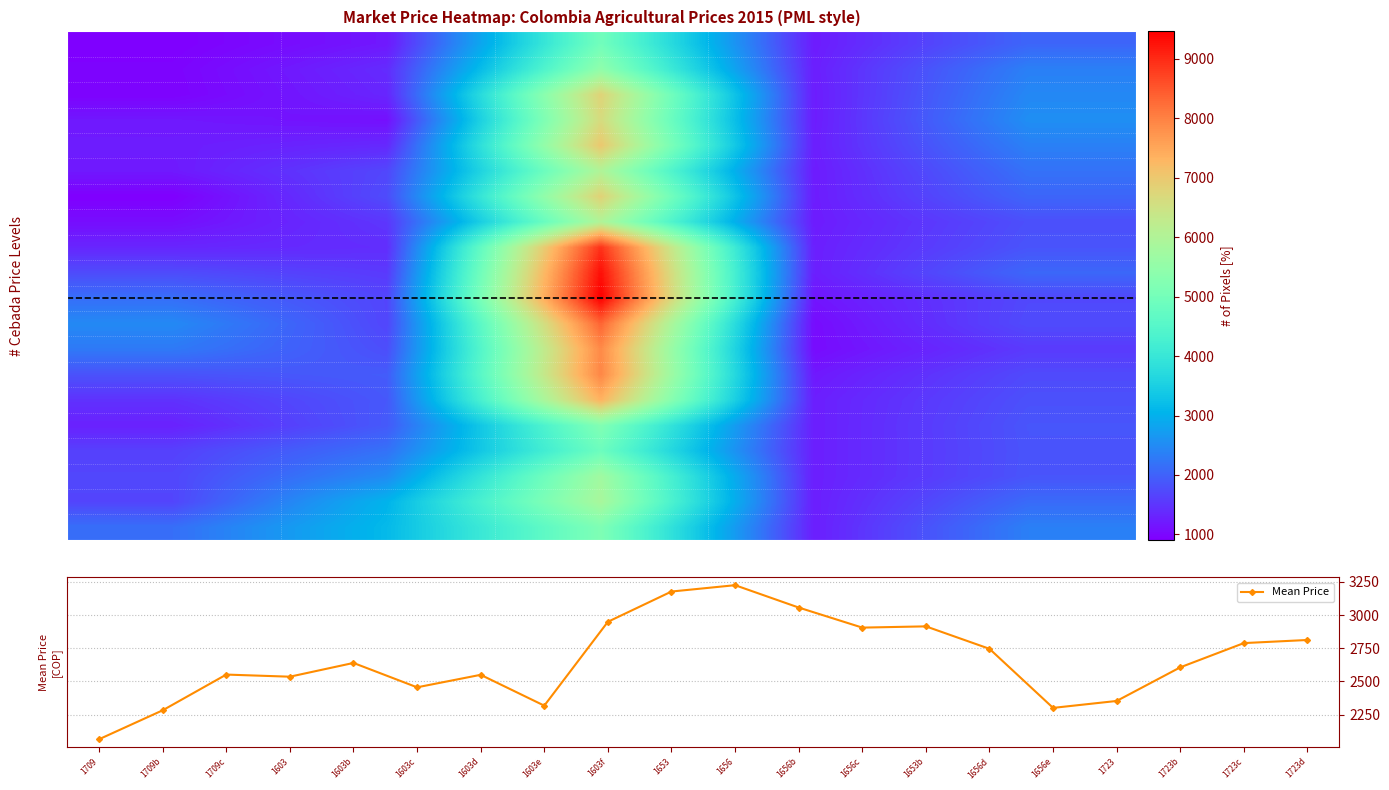

The value of Mean Price at 1656b is 4803.5. True or false?

False